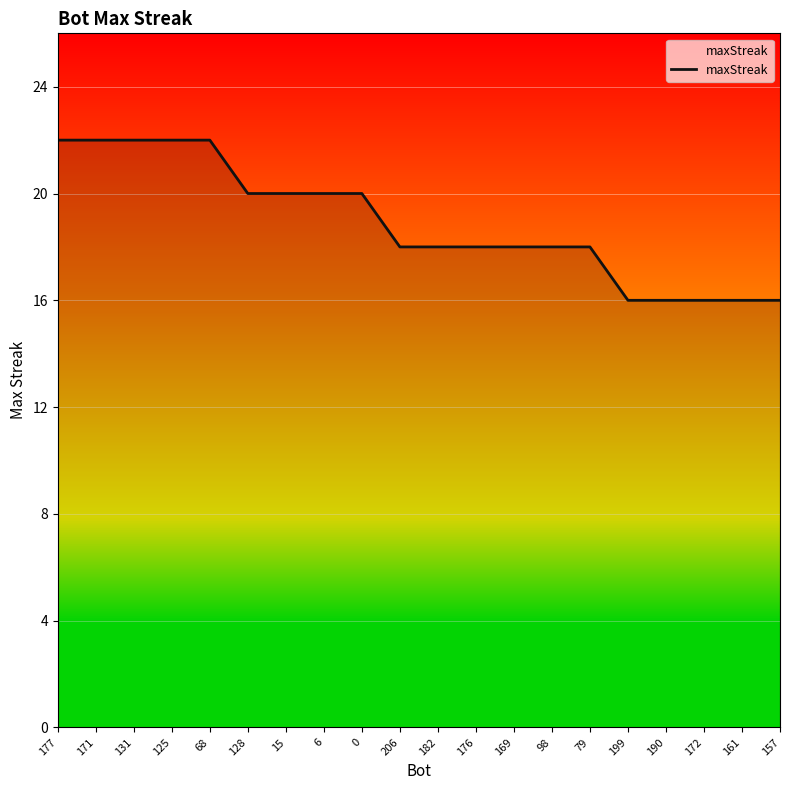

What is the change in value from 177 to 98?

-4